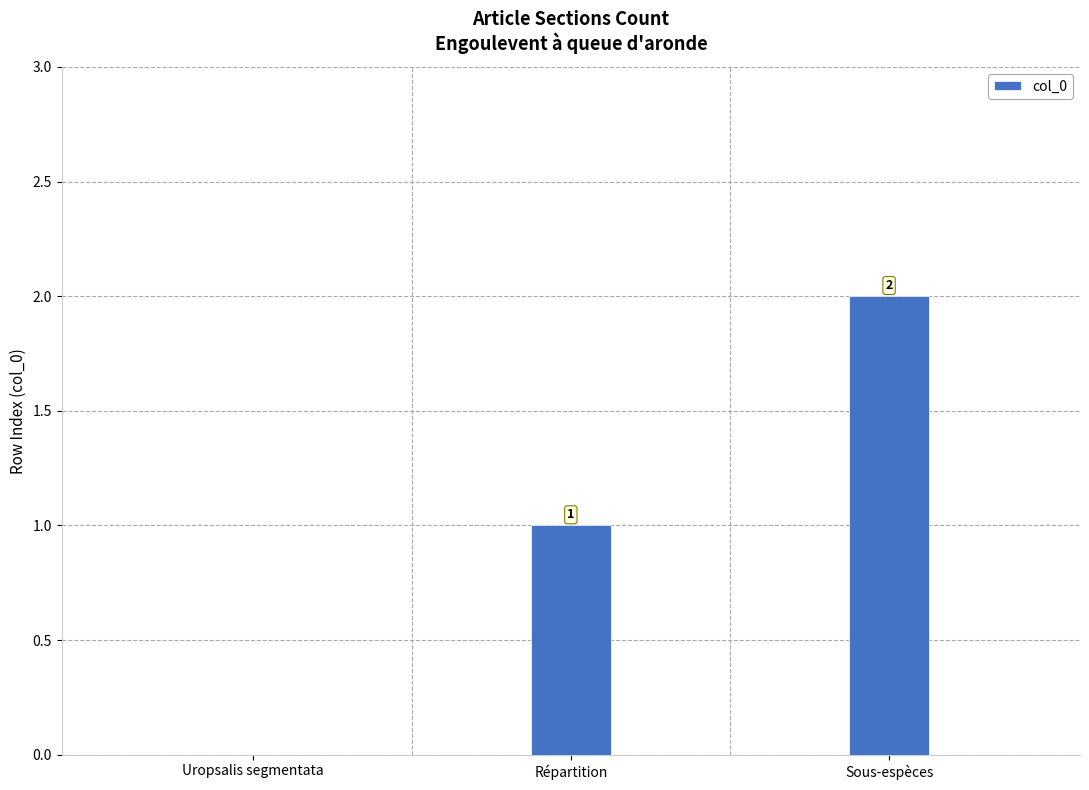

Reading left to right, extract all data points from this chart.

Uropsalis segmentata=0	Répartition=1	Sous-espèces=2